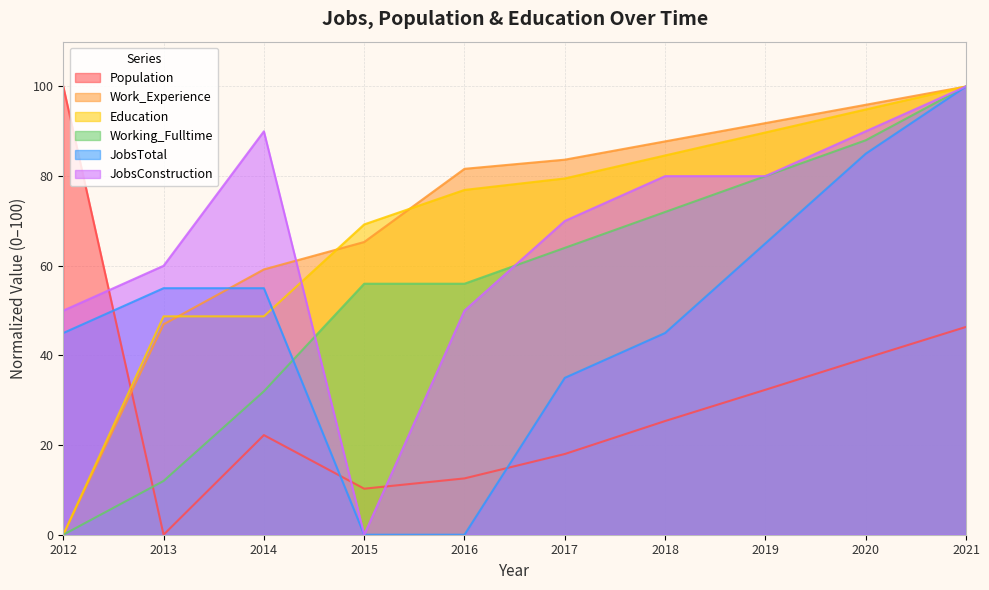

How many values in JobsTotal are above zero?

8